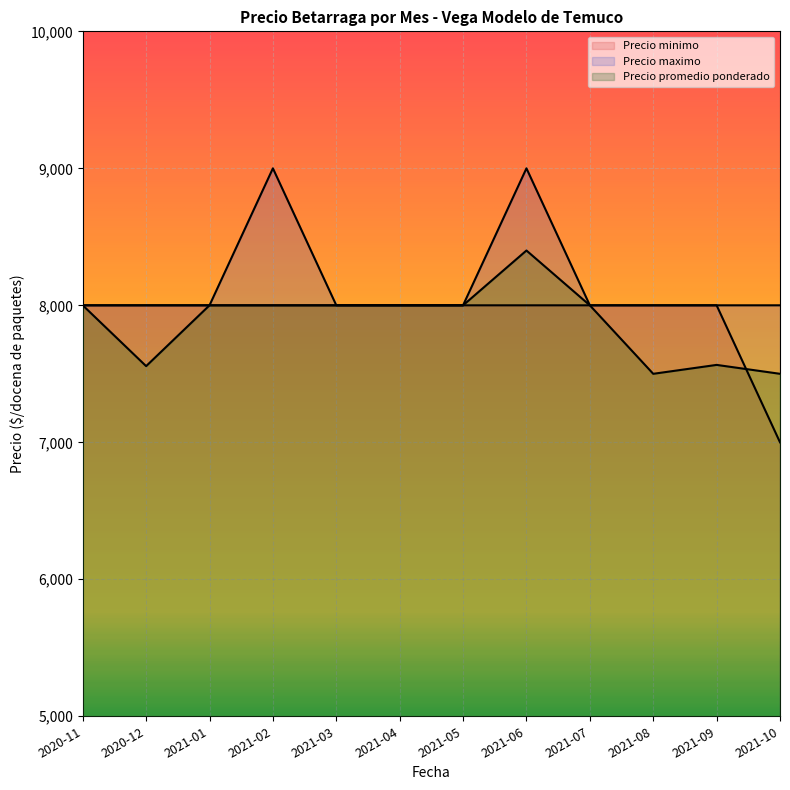

At how many categories does at least one series exceed 7347?

12